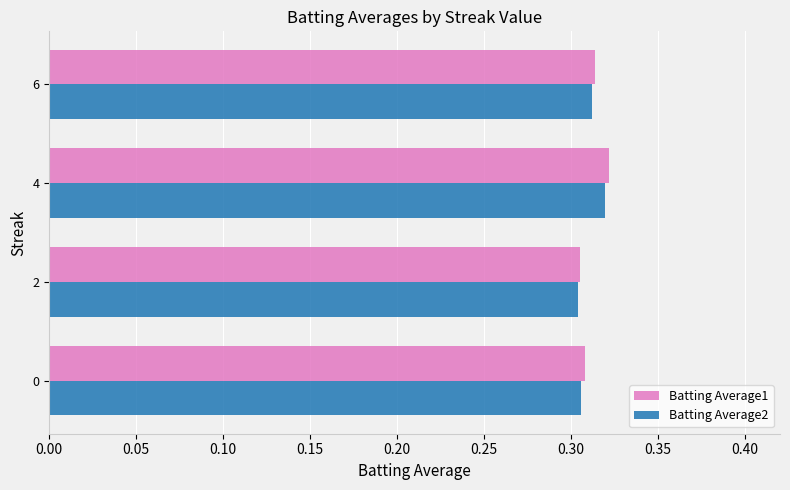

True or false: Batting Average2 has a value of 0.4 at 2.

False